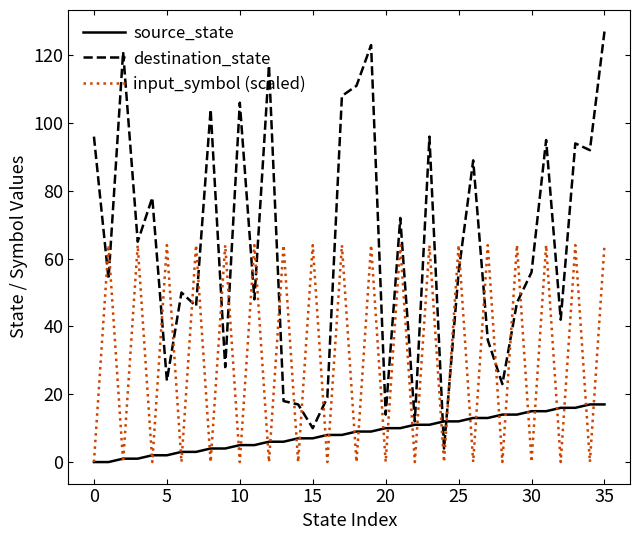

Which series has the largest total across all categories?

destination_state